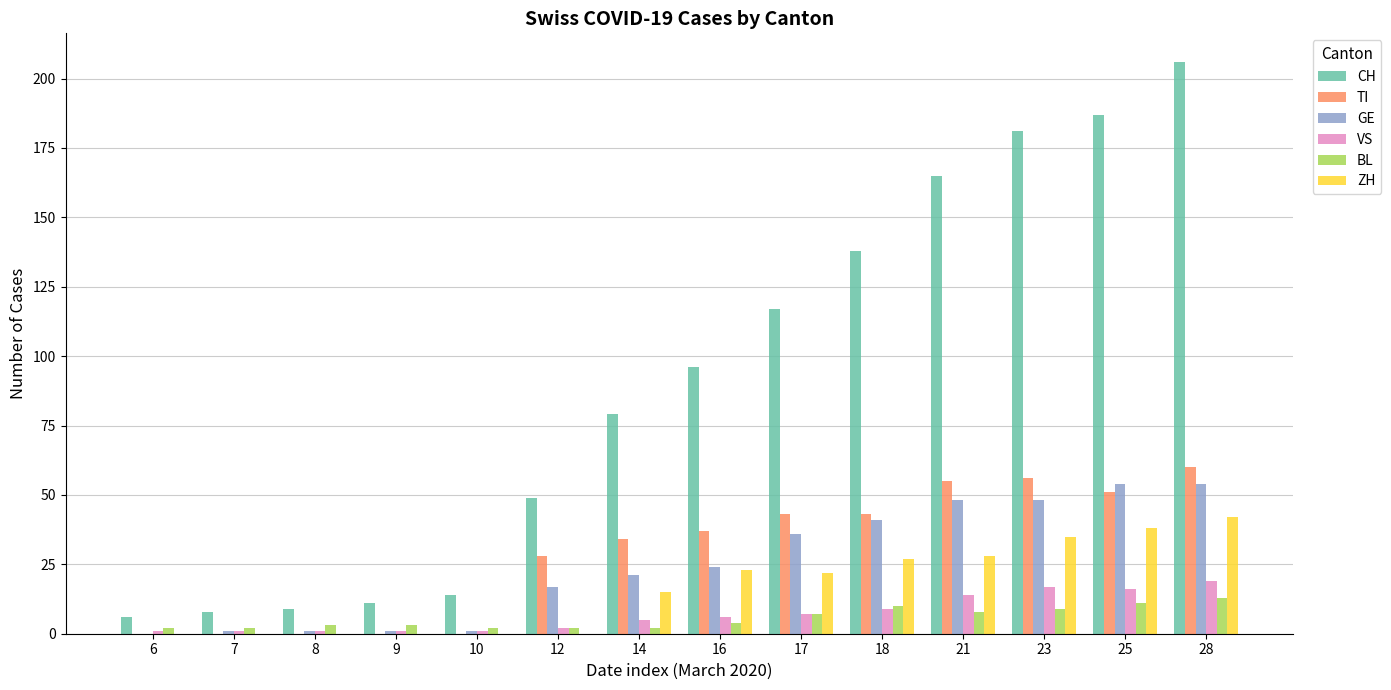

Which series has the largest total across all categories?

CH